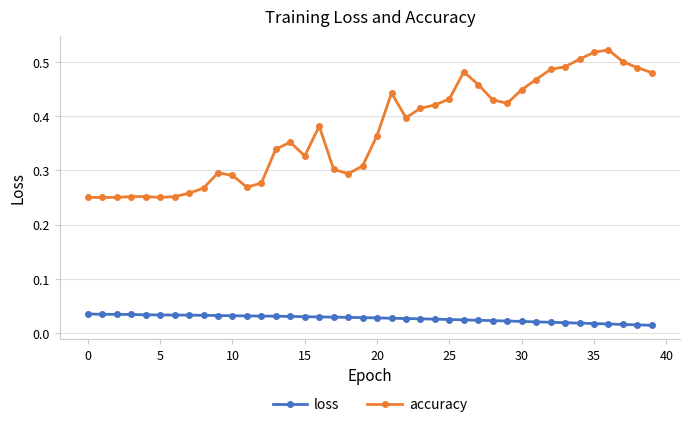

True or false: loss and accuracy cross at least once.

False